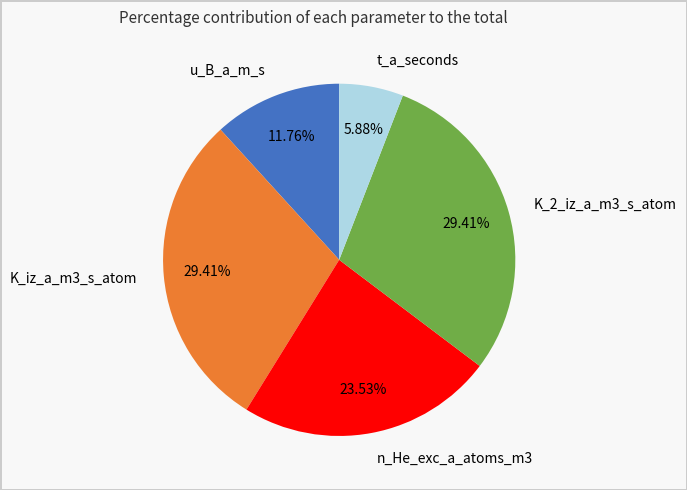

Combined, do t_a_seconds and K_iz_a_m3_s_atom account for over 50%?

No